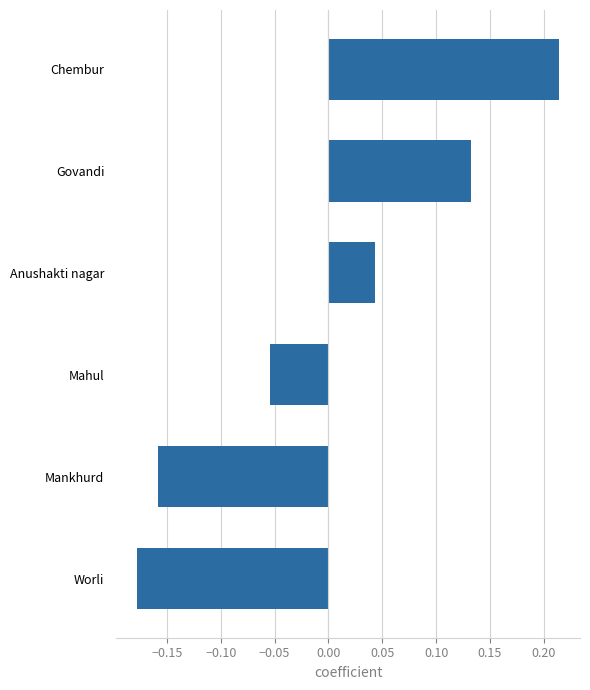

What is the difference between the maximum and second lowest values?

0.4